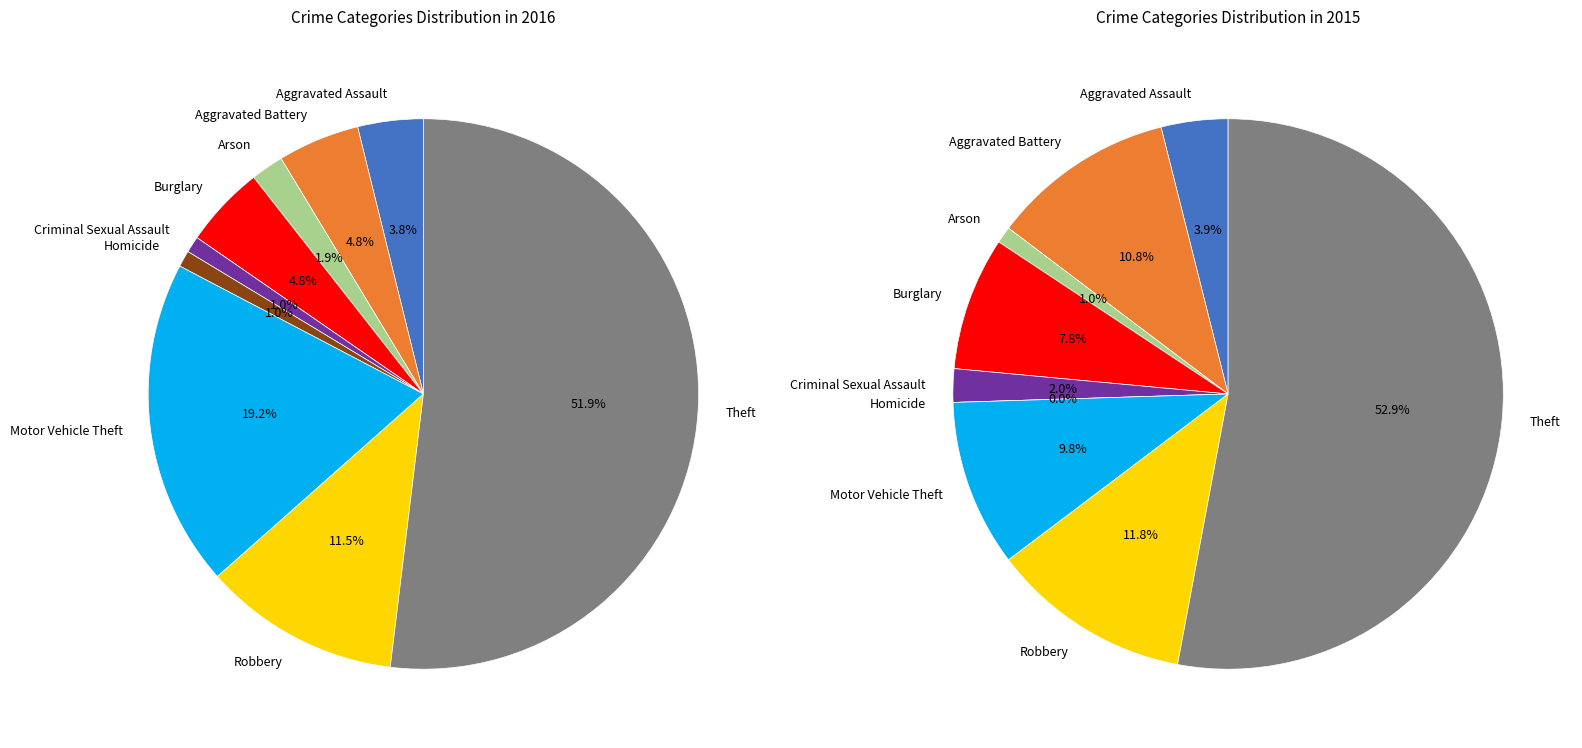

What percentage is the Arson slice, to the nearest percent?

2%